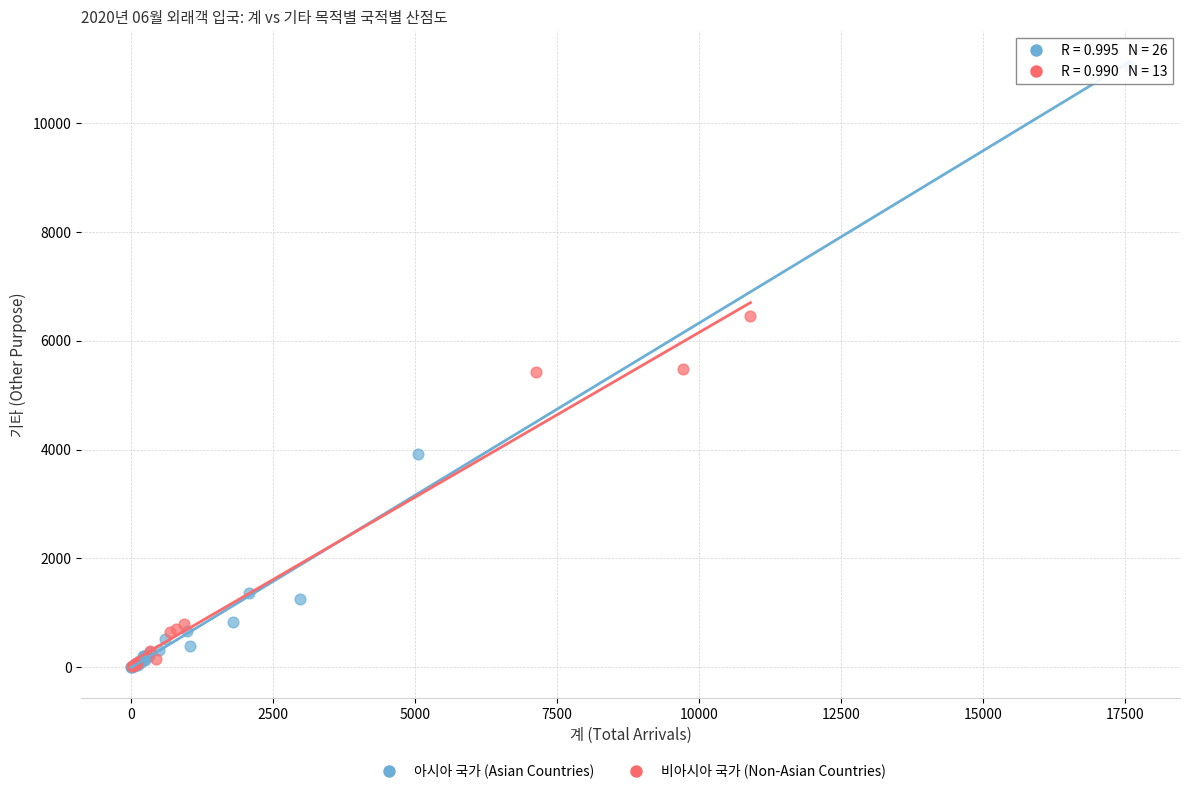

What are all the series names shown in the legend?

아시아 국가 (Asian Countries), 비아시아 국가 (Non-Asian Countries)